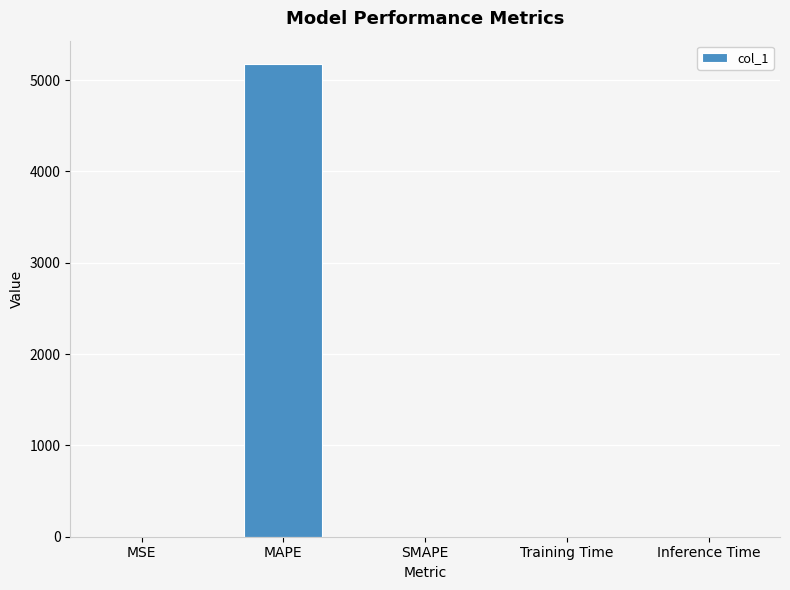

Are the bars horizontal?

No